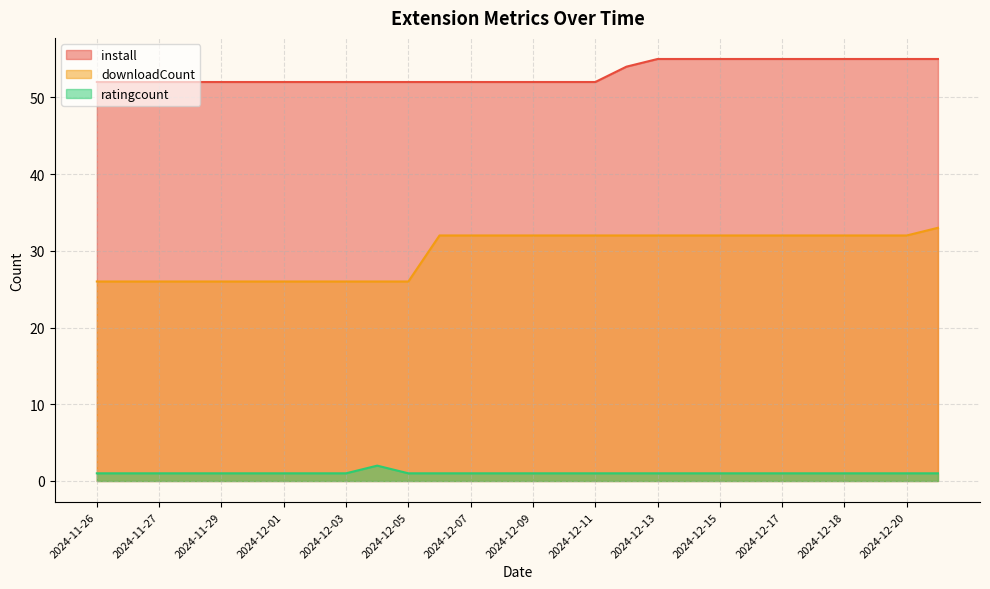

The ratingcount series shows 1 at 2024-12-15. True or false?

True